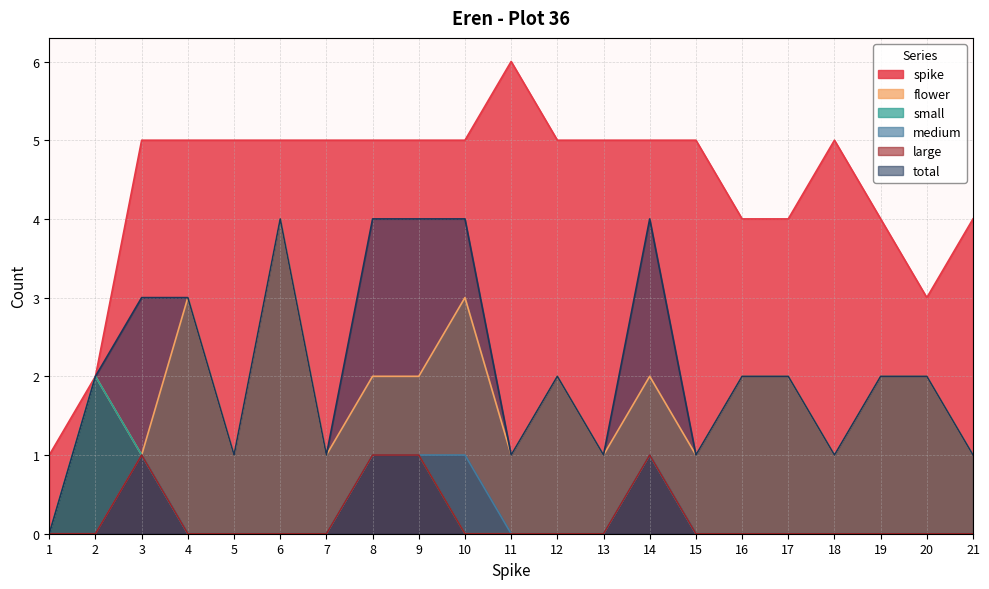

Does the chart display data point markers on the line(s)?

No